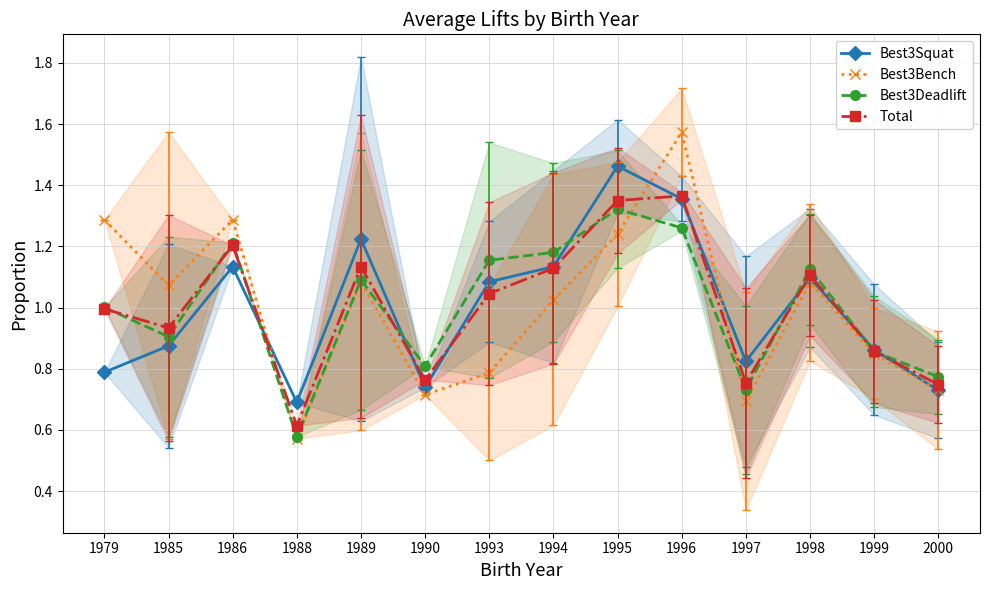

Rank the series by their maximum value, from highest to lowest.

Best3Bench, Best3Squat, Total, Best3Deadlift